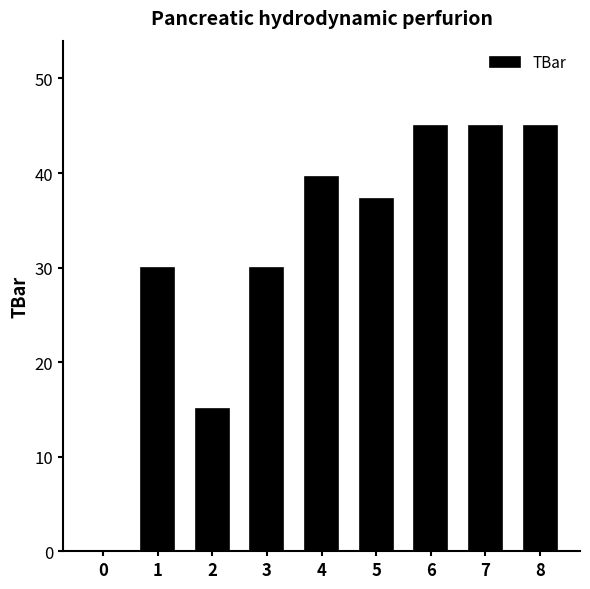

Is it true that the value at 0 is 0.0?

True